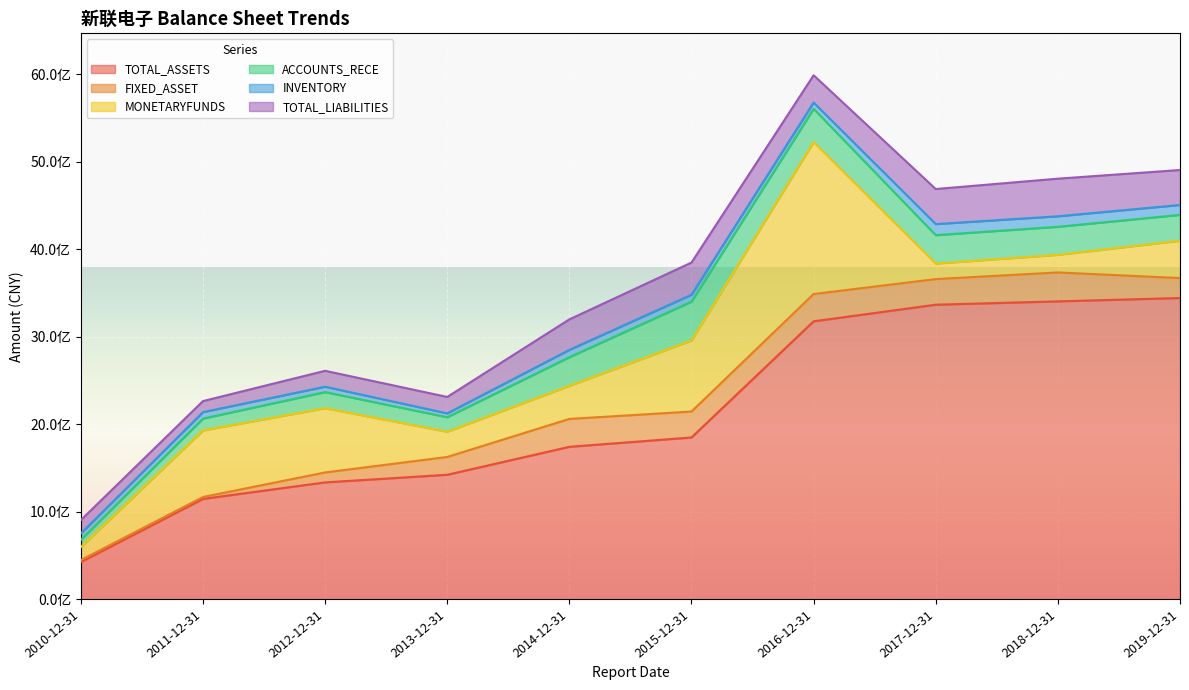

Which series has the largest range (max minus min)?

TOTAL_ASSETS